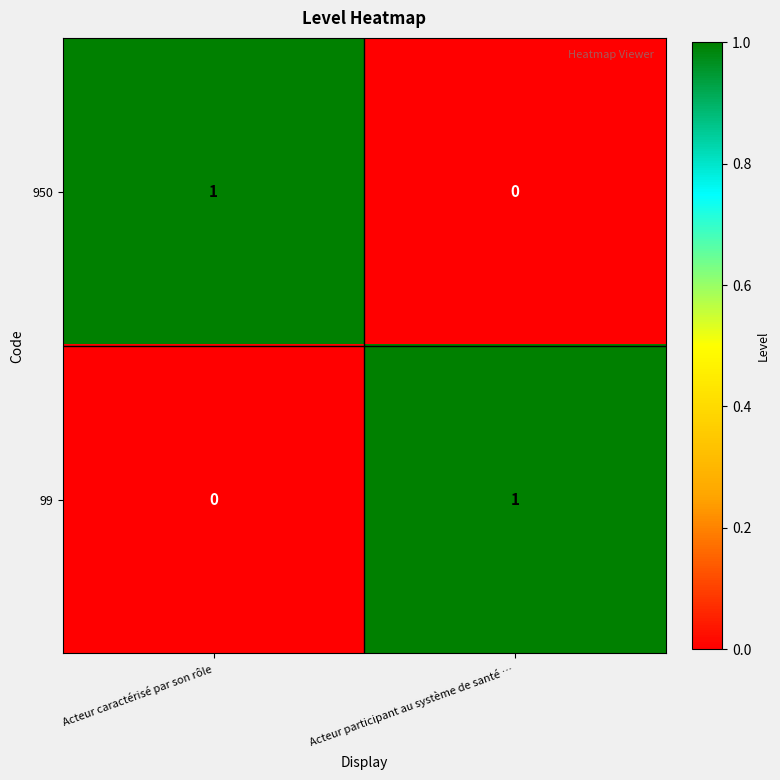

Where is 950 nearest to the value 0?

Acteur participant au système de santé …